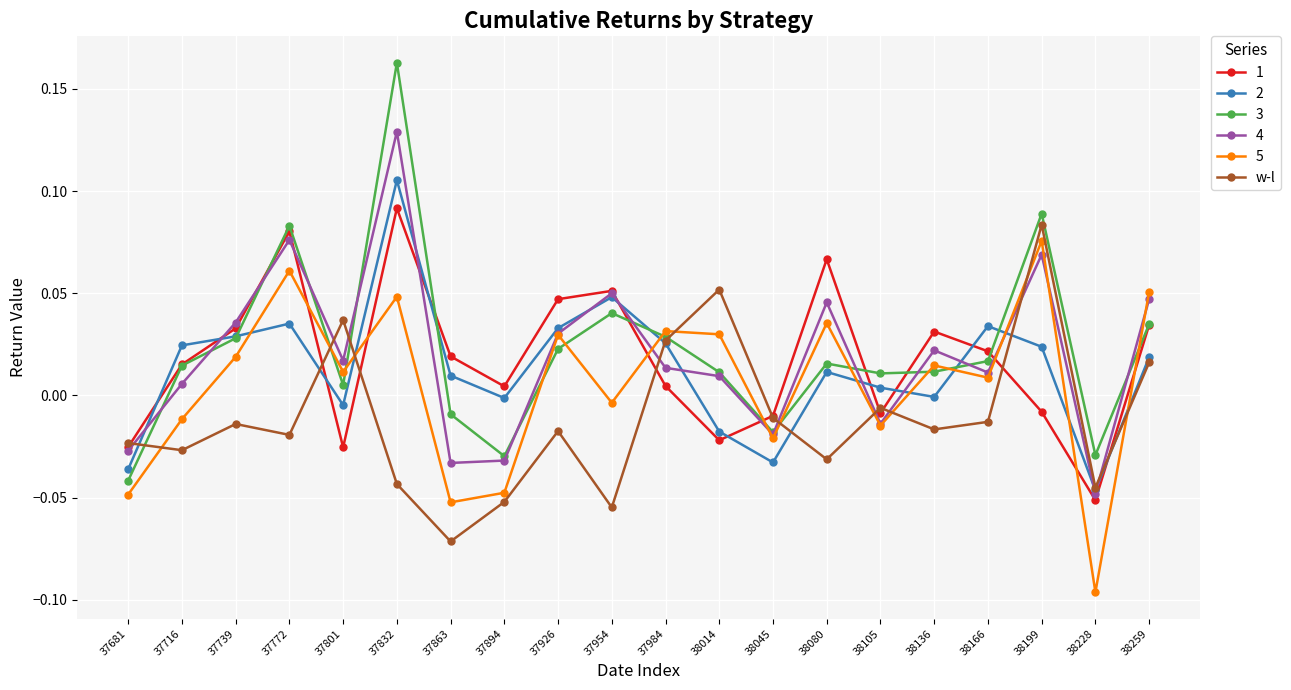

How many interior local valleys does the 1 series have?

5